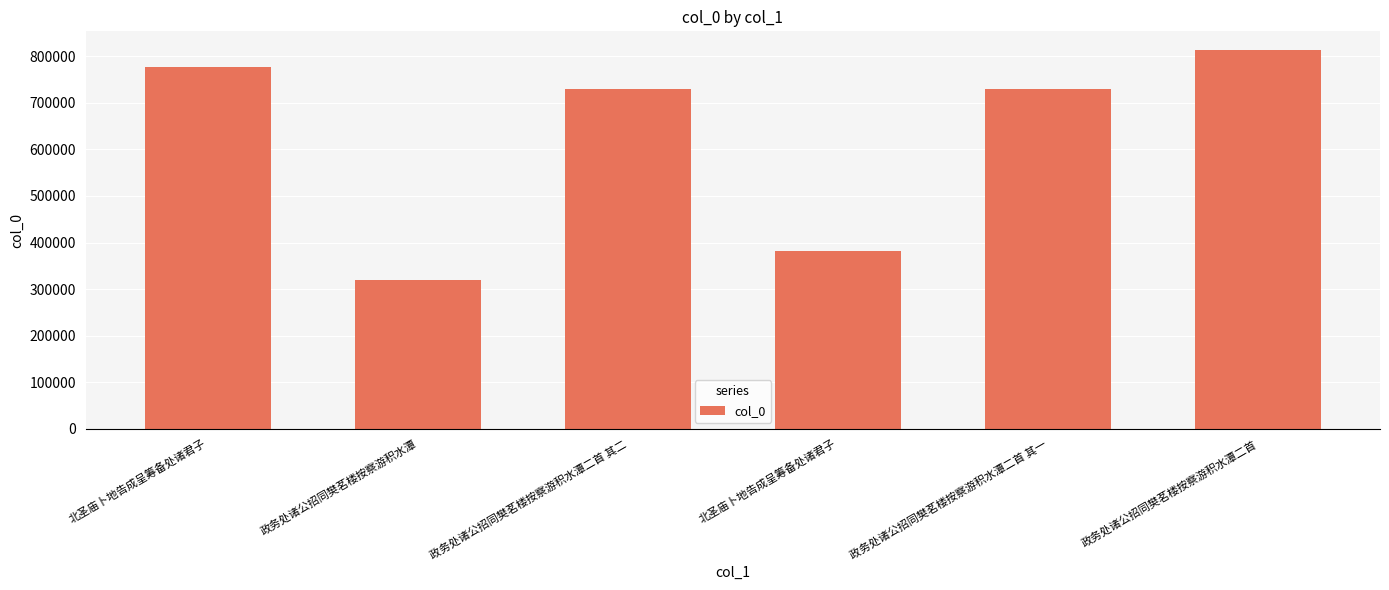

What is the sum of all values?

3752606